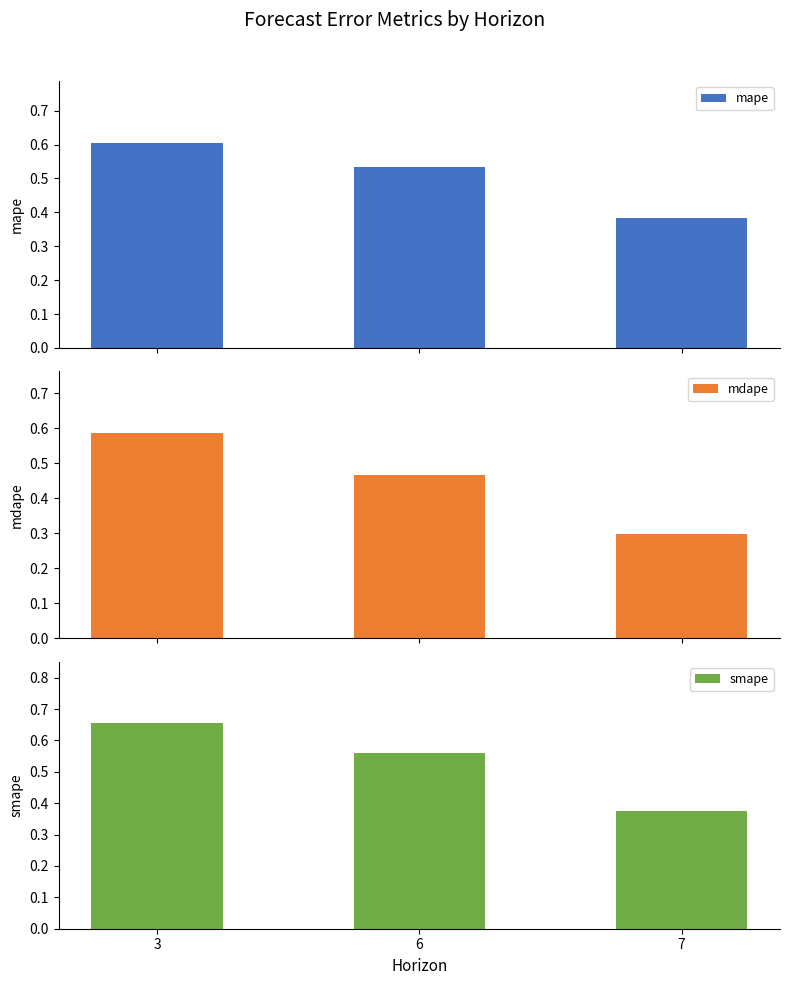

What is the lowest value of the mape series?

0.4